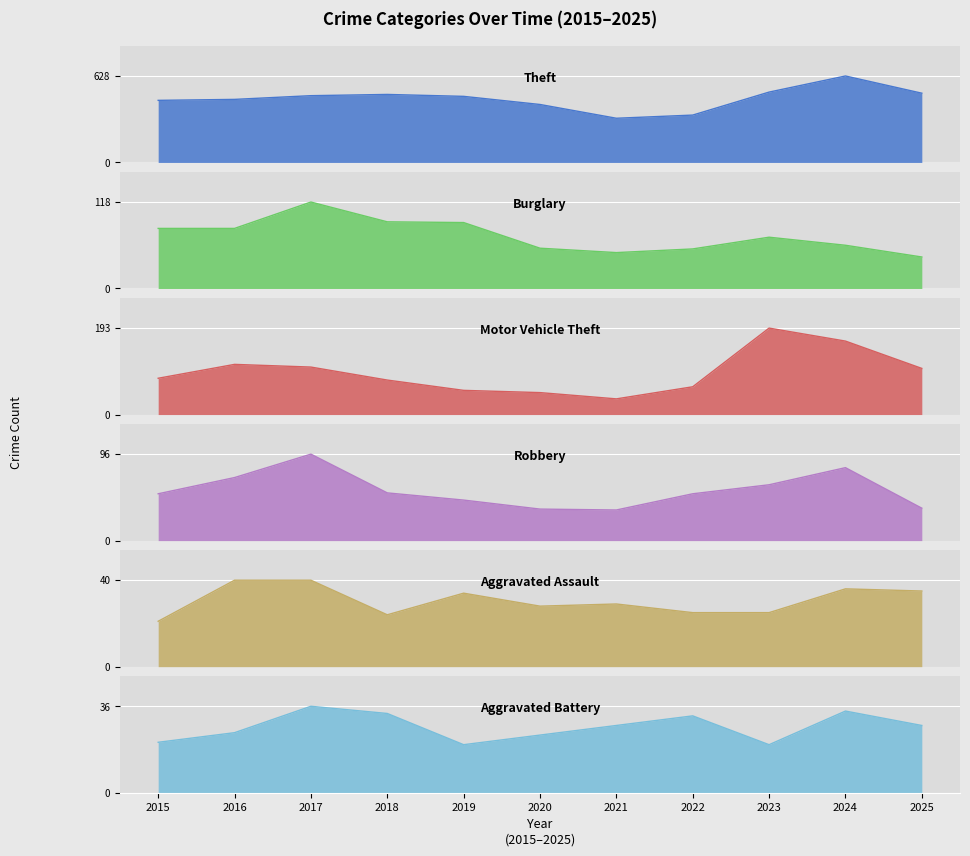

Where is Motor Vehicle Theft nearest to the value 114?

2016